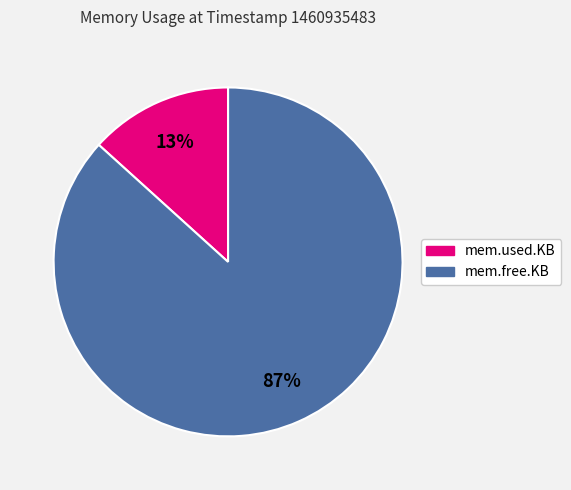

Which slice is the smallest?

mem.used.KB